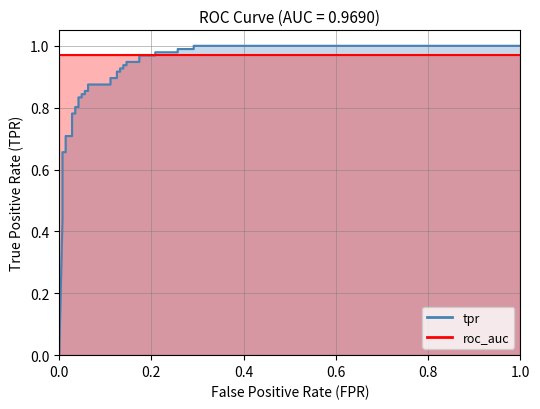

True or false: the data shows 0.3 at 24.

False